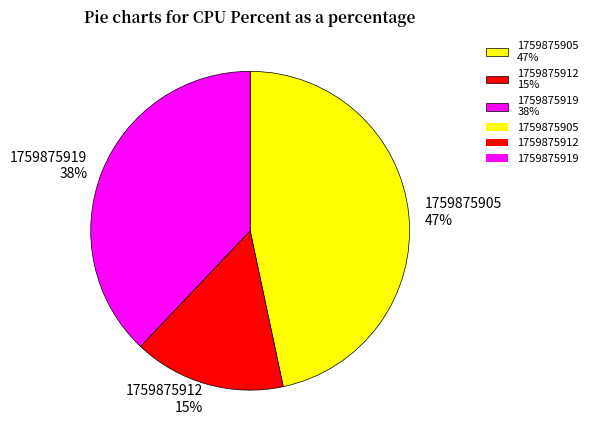

Which category has the smallest portion of the pie?

1759875912